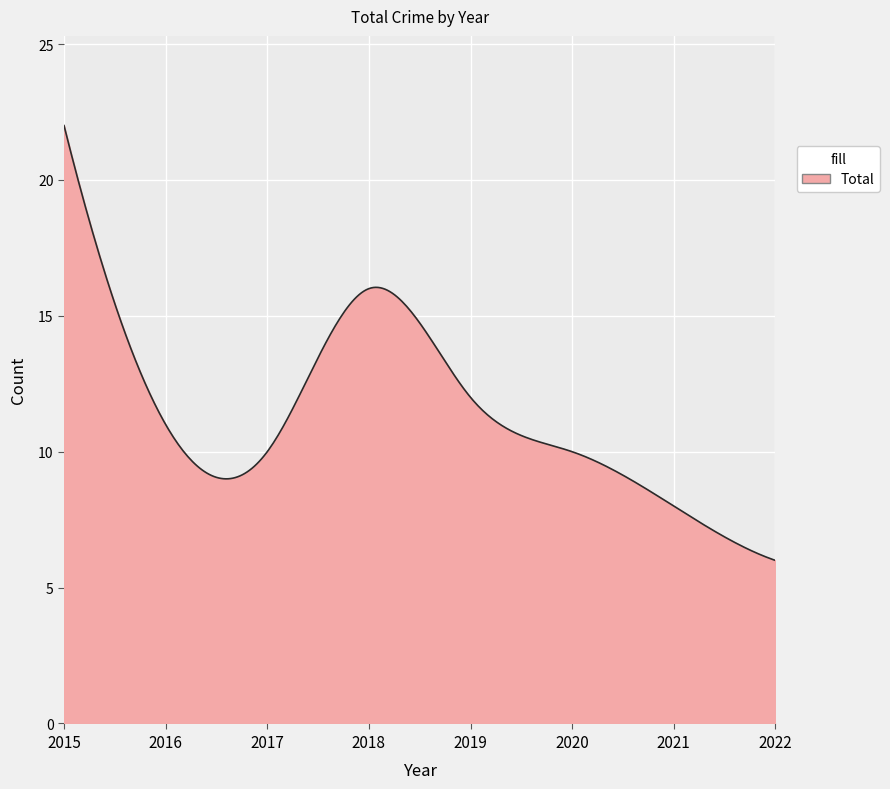

What is the minimum value shown in the chart?

6.0